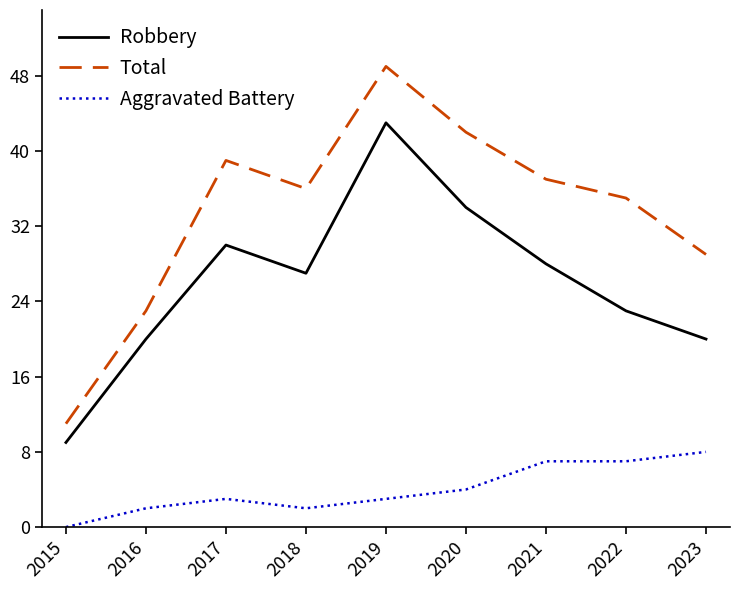

Reading left to right, extract all data points from this chart.

Robbery: 2015=9	2016=20	2017=30	2018=27	2019=43	2020=34	2021=28	2022=23	2023=20
Total: 2015=11	2016=23	2017=39	2018=36	2019=49	2020=42	2021=37	2022=35	2023=29
Aggravated Battery: 2015=0	2016=2	2017=3	2018=2	2019=3	2020=4	2021=7	2022=7	2023=8